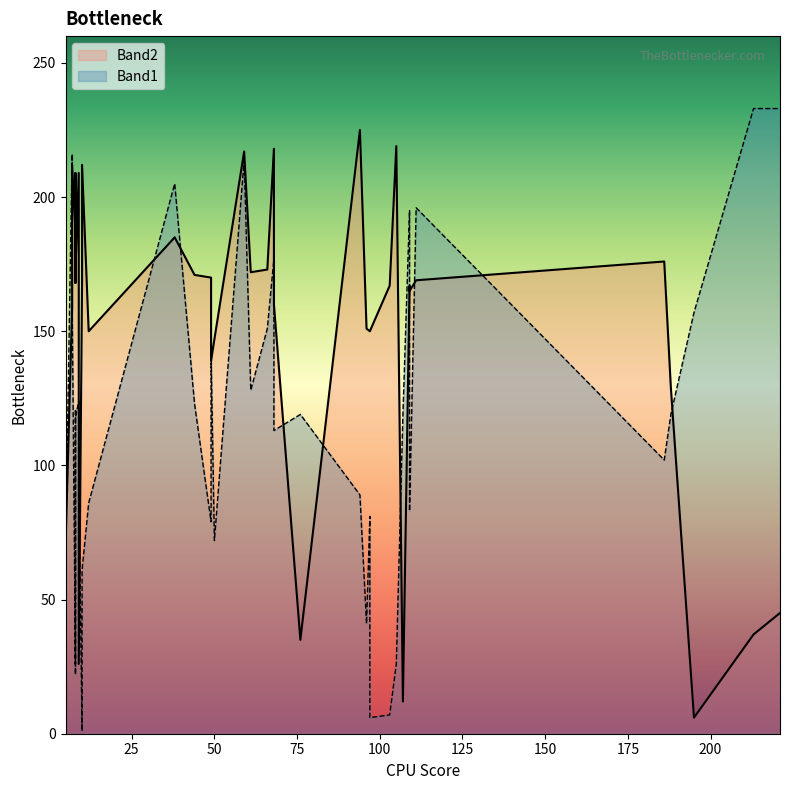

Is the value of Band2 at 213 greater than the value of Band1 at 8?

Yes